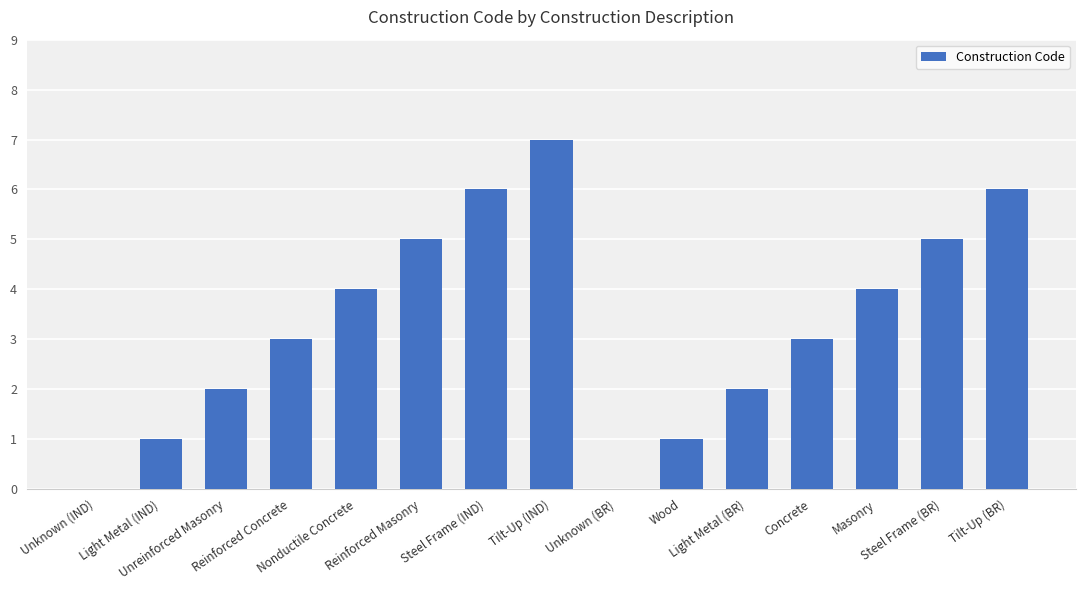

What is the sum of all values?

49